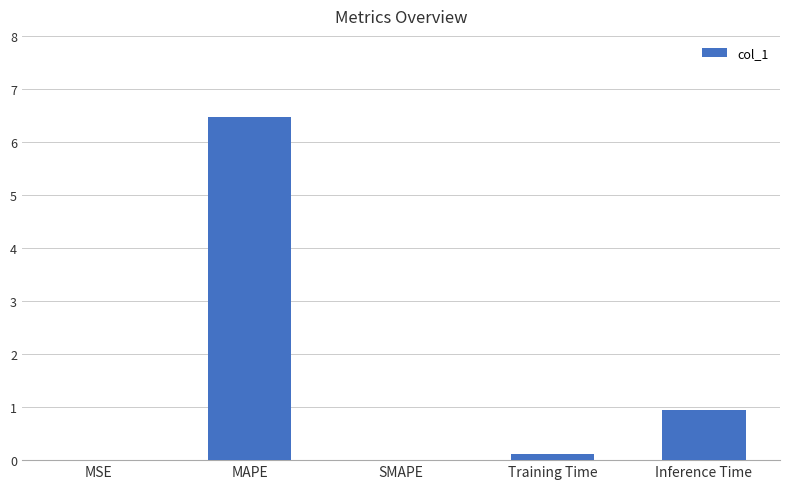

Does the chart contain stacked bars?

No